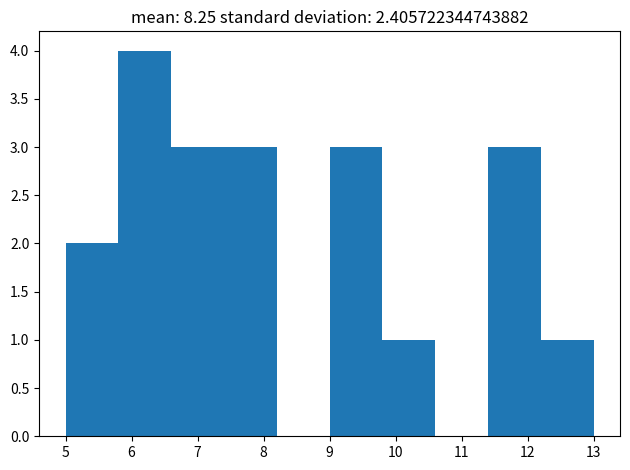

Reading left to right, transcribe this chart: for each bar, give the range it covers on the x-axis and its height. The values are not printed on the chart, so give them approximately, as read against the axis.

5.0 to 5.8: 2
5.8 to 6.6: 4
6.6 to 7.4: 3
7.4 to 8.2: 3
8.2 to 9.0: 0
9.0 to 9.8: 3
9.8 to 10.6: 1
10.6 to 11.4: 0
11.4 to 12.2: 3
12.2 to 13.0: 1